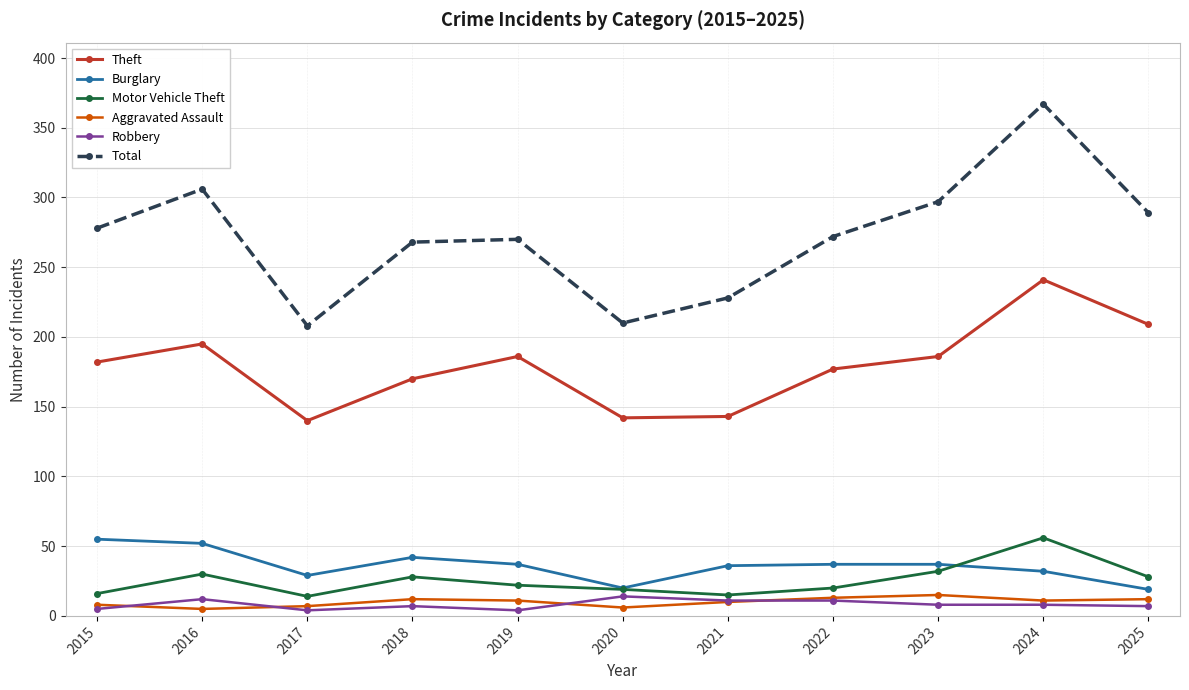

True or false: Theft and Motor Vehicle Theft cross at least once.

False